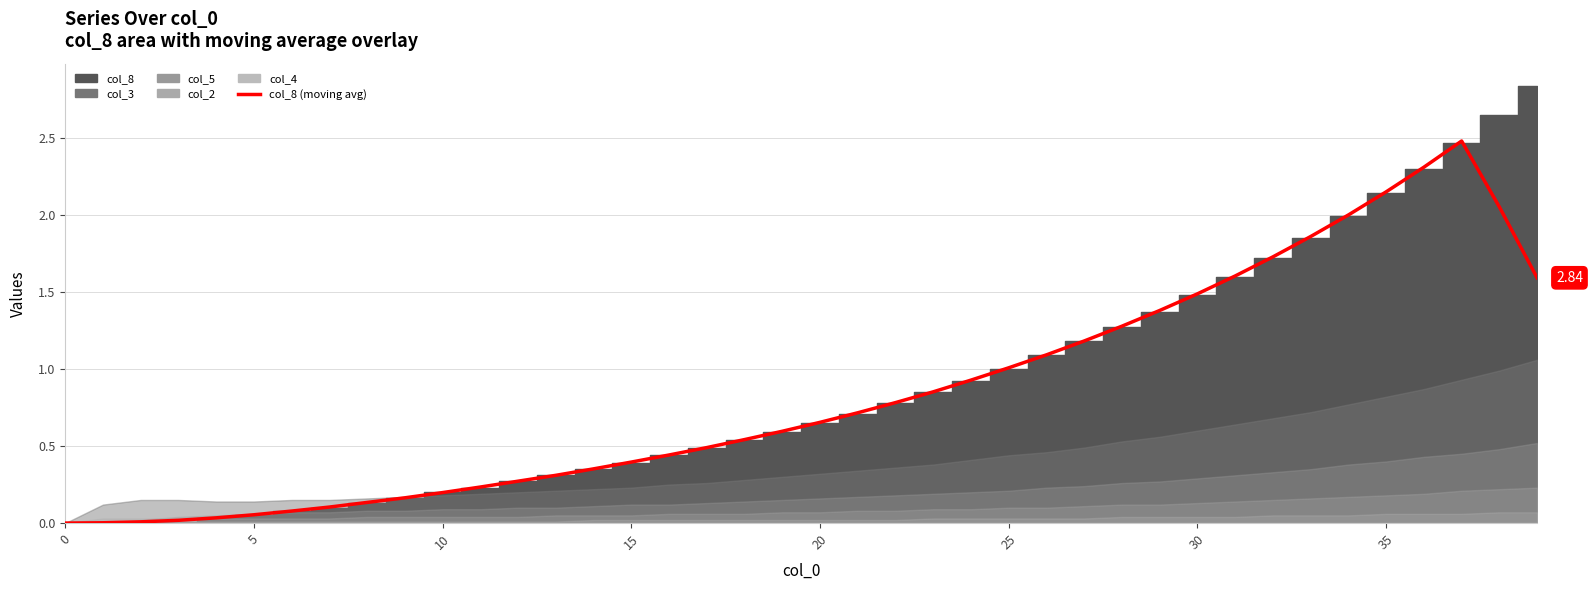

The chart shows a value of 2.1 at 30. True or false?

False